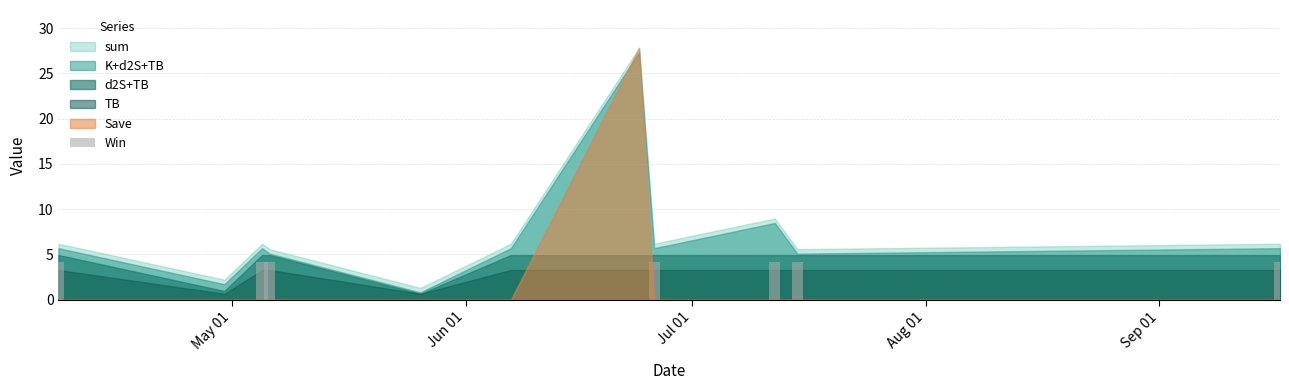

Count the number of categories in the chart.

11